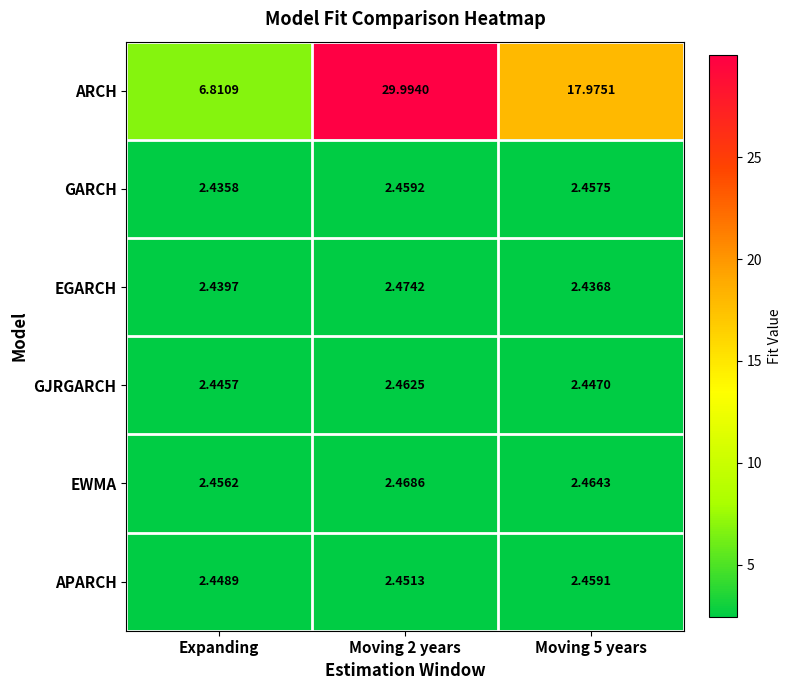

List the series in order of their peak value, highest first.

ARCH, EGARCH, EWMA, GJRGARCH, GARCH, APARCH